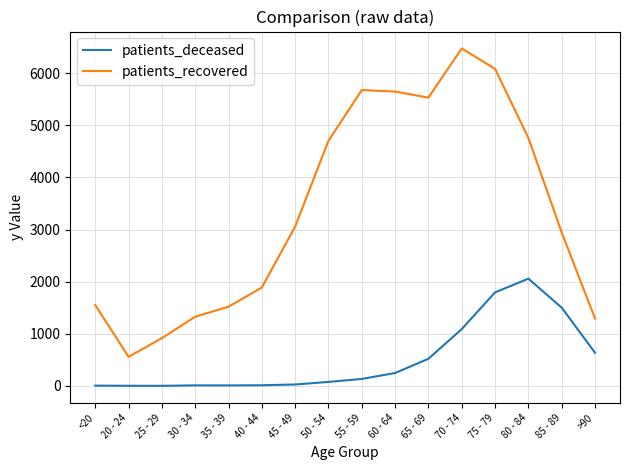

True or false: patients_recovered has a value of 6082 at 75 - 79.

True